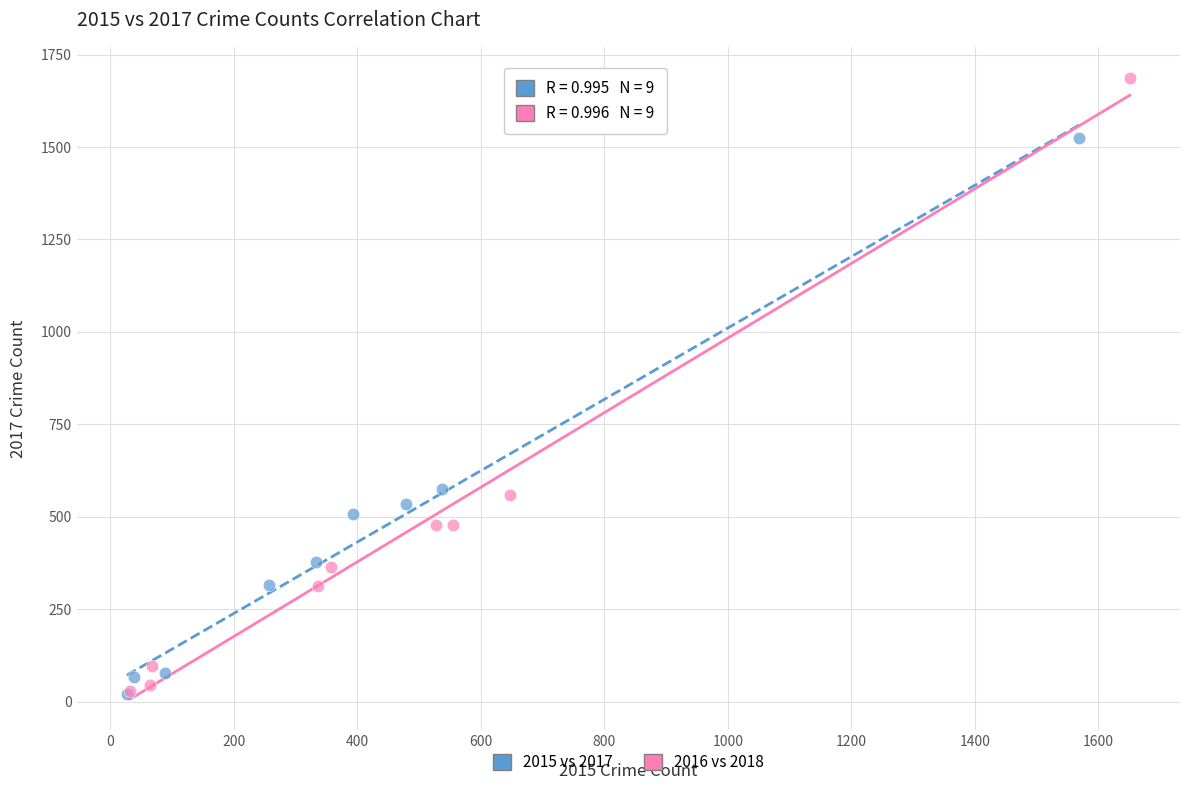

Which series has the widest spread of Y values?

2016 vs 2018